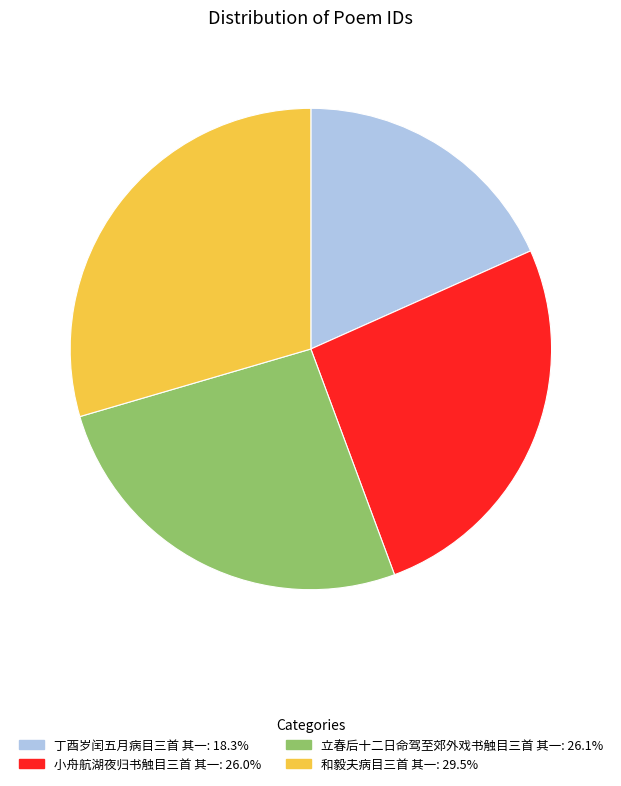

How many segments does this pie chart have?

4